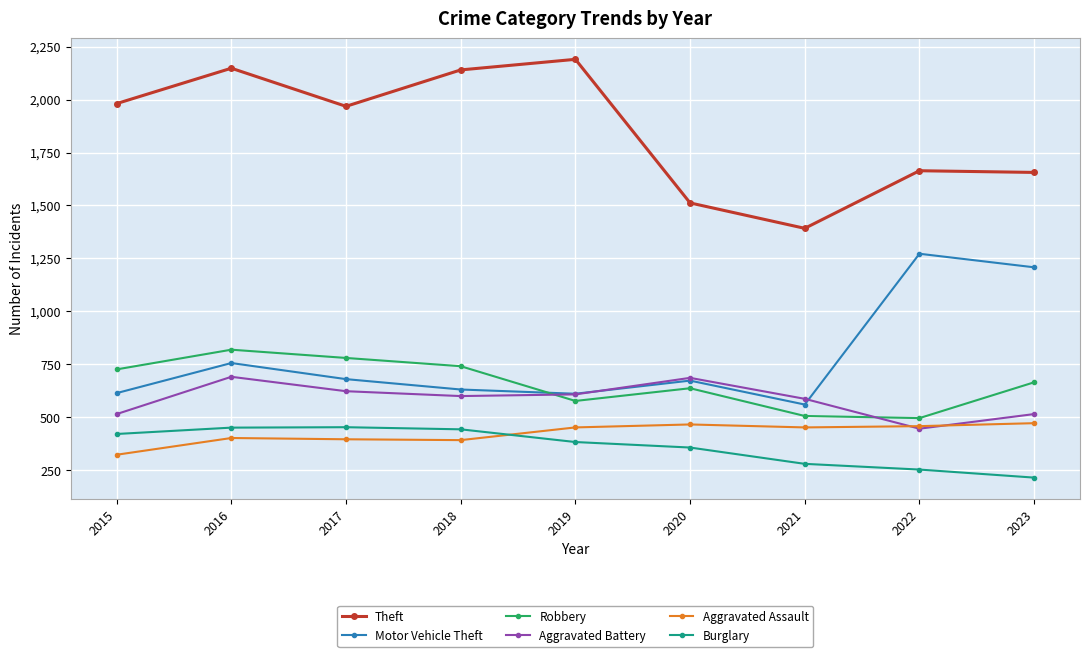

Where is Motor Vehicle Theft nearest to the value 916?

2016